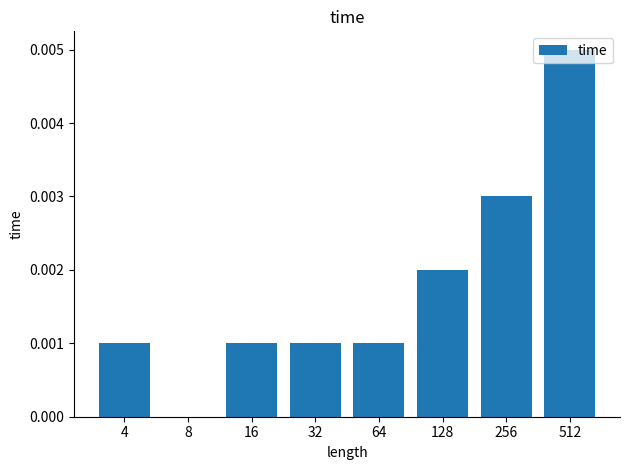

How many values are above zero?

7